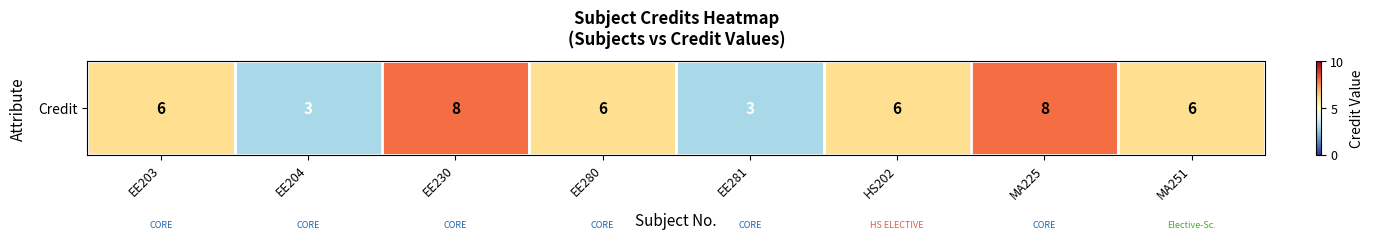

What is the sum of the values at MA251 and EE230?

14